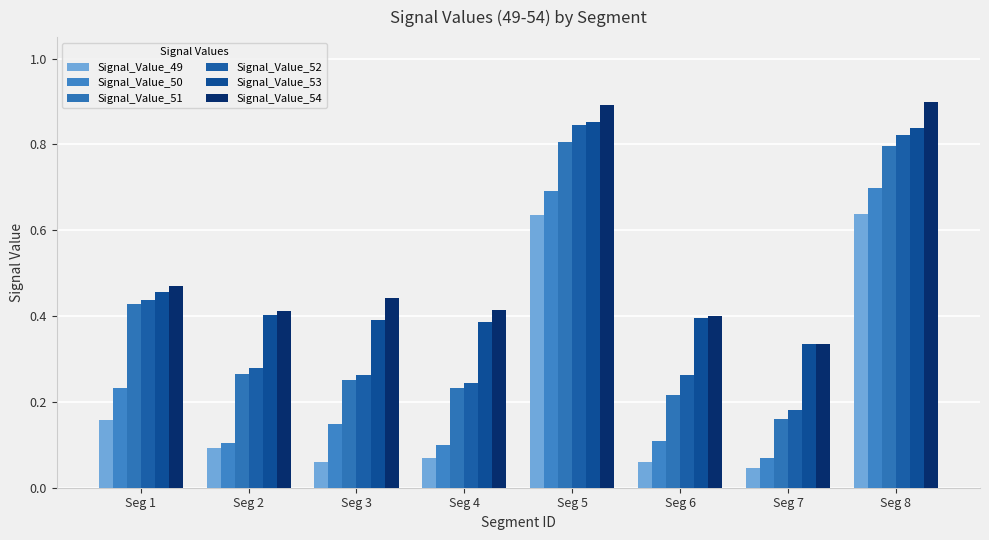

Does the chart contain any negative values?

No